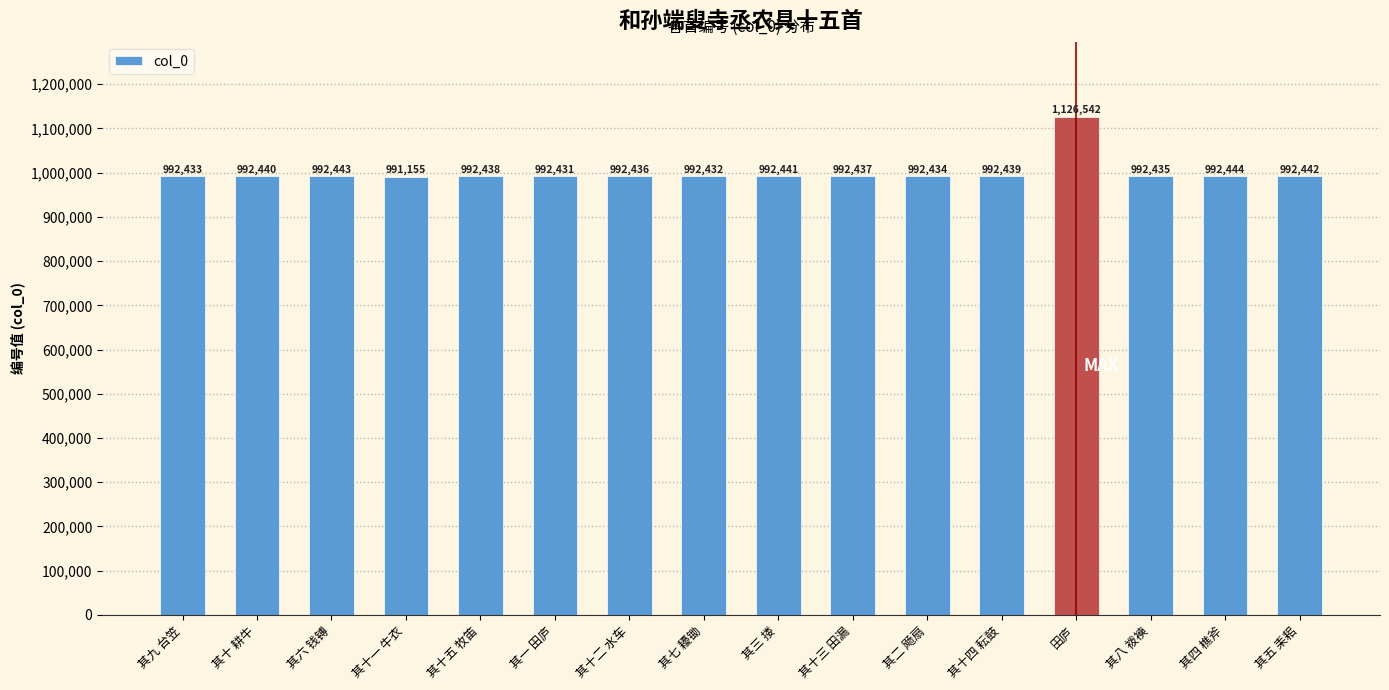

Does the chart contain any negative values?

No